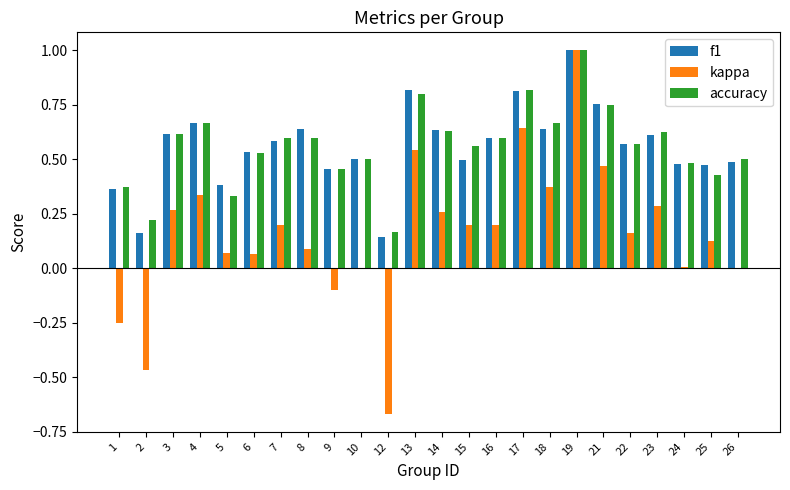

Are the bars grouped side by side (vs. stacked)?

Yes